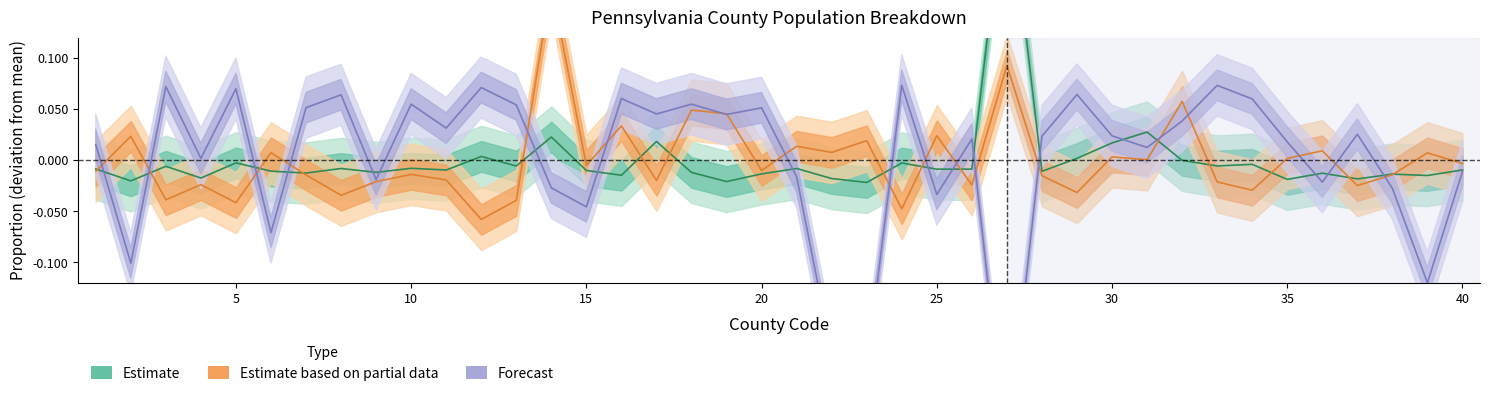

The Prop 15-34 (Partial) series shows 0.0 at 38. True or false?

False